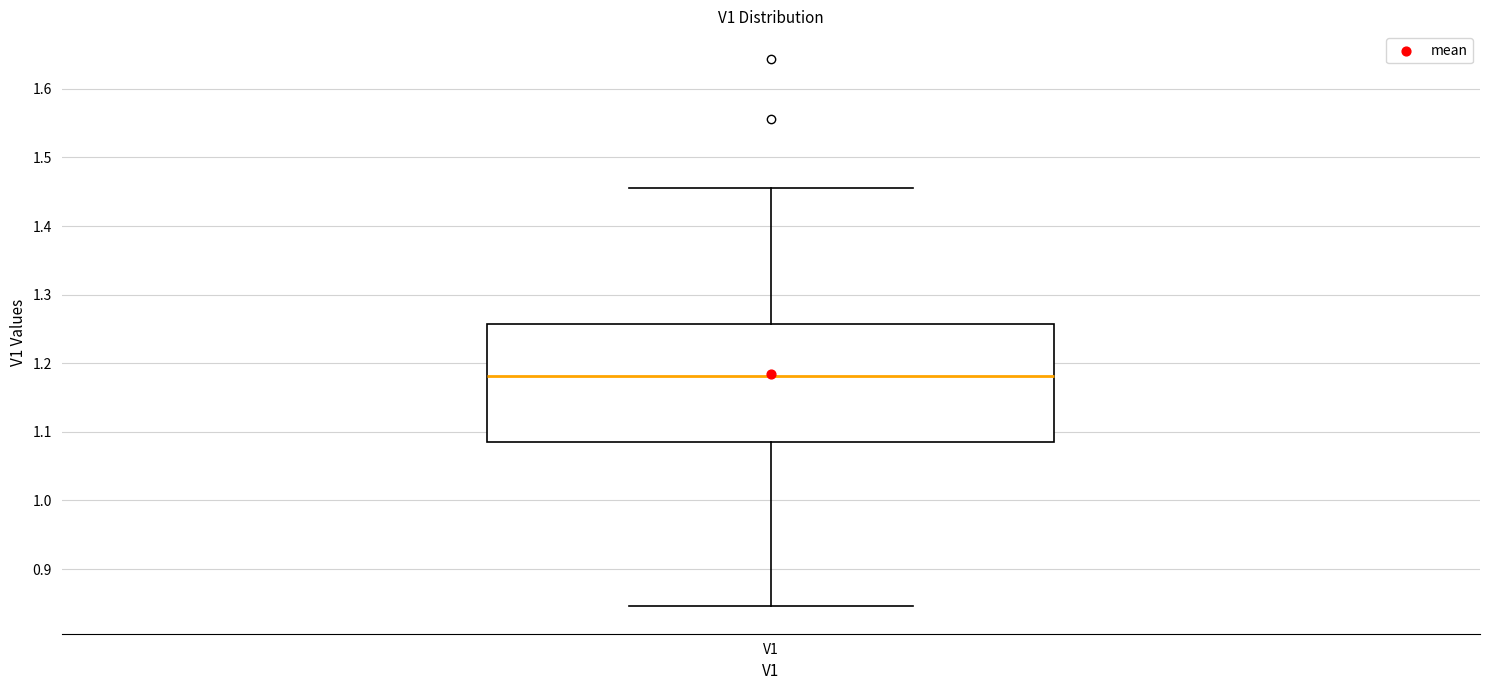

Transcribe this box plot: give where the median line is, the range the box spans, and where the two whiskers end, as read against the y-axis. The values are not printed on the chart, so give them approximately, as read against the axis.

median 1.18, box 1.09 to 1.26, whiskers 0.85 to 1.46